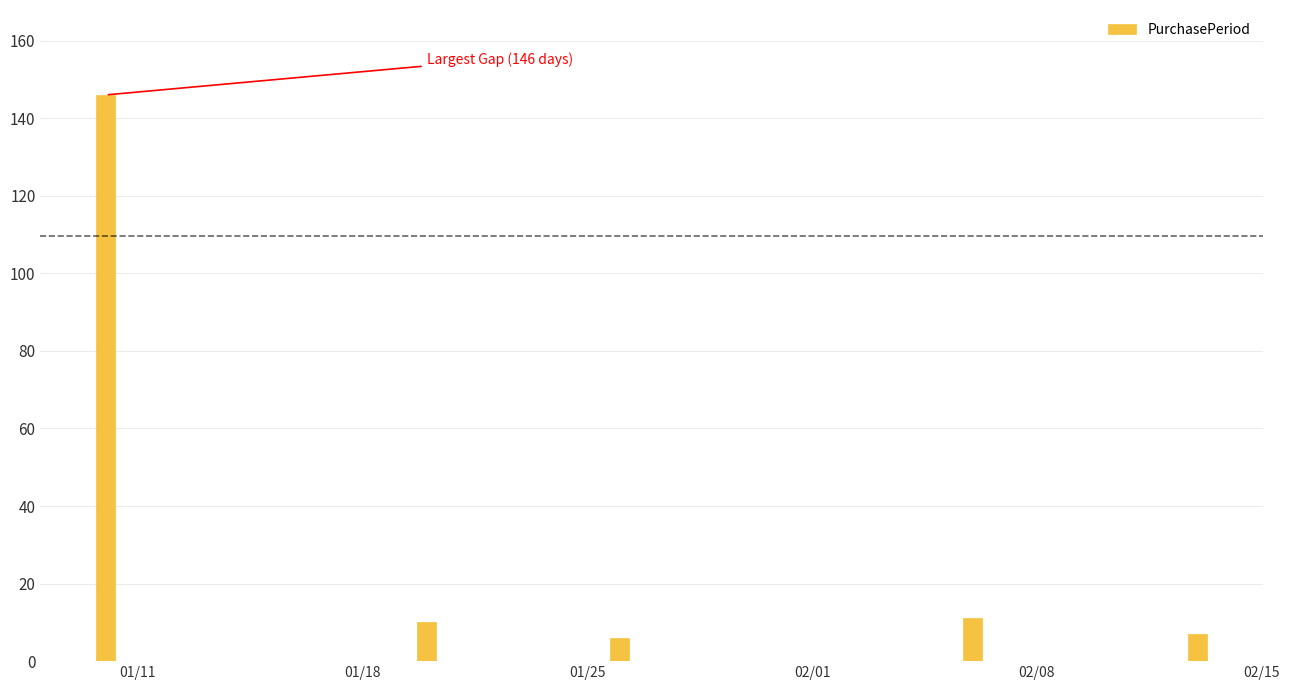

What is the value of the 1st bar from the left?

146